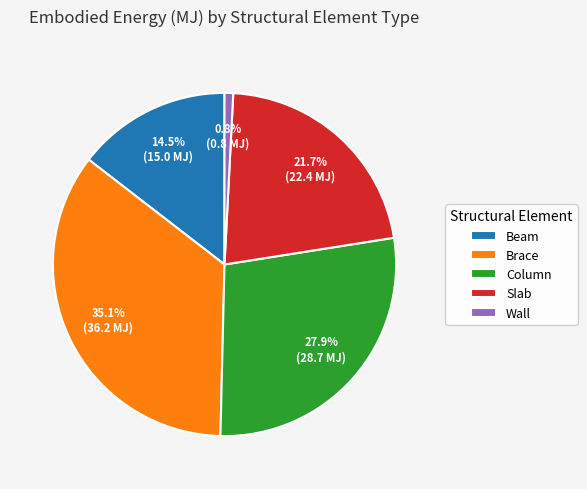

Which category has the biggest portion of the pie?

Brace